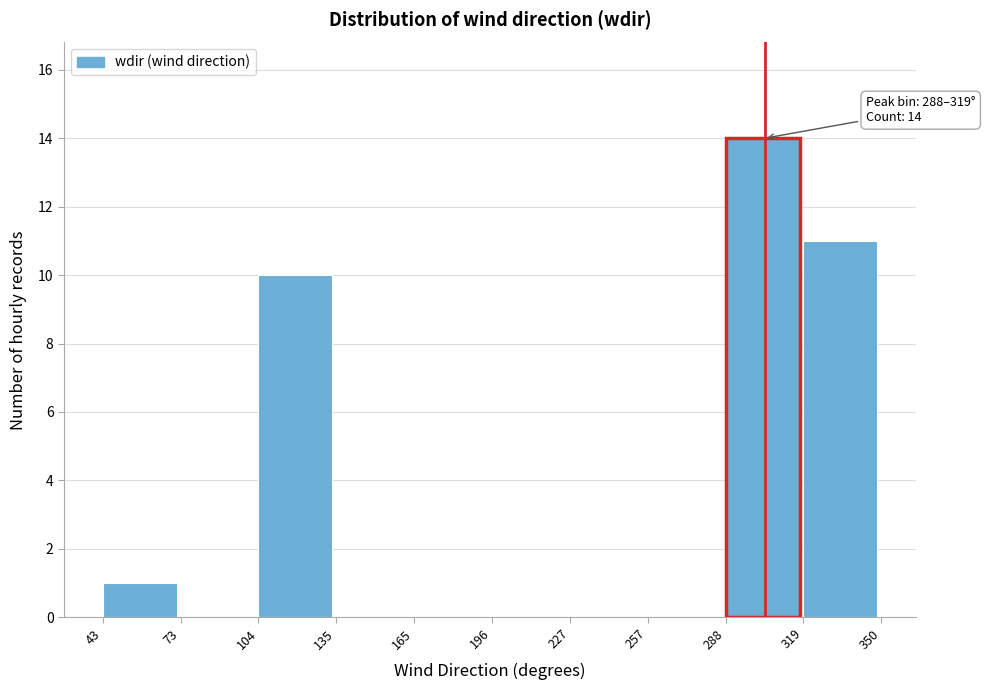

Which range on the x-axis has the tallest bar?

288 to 319